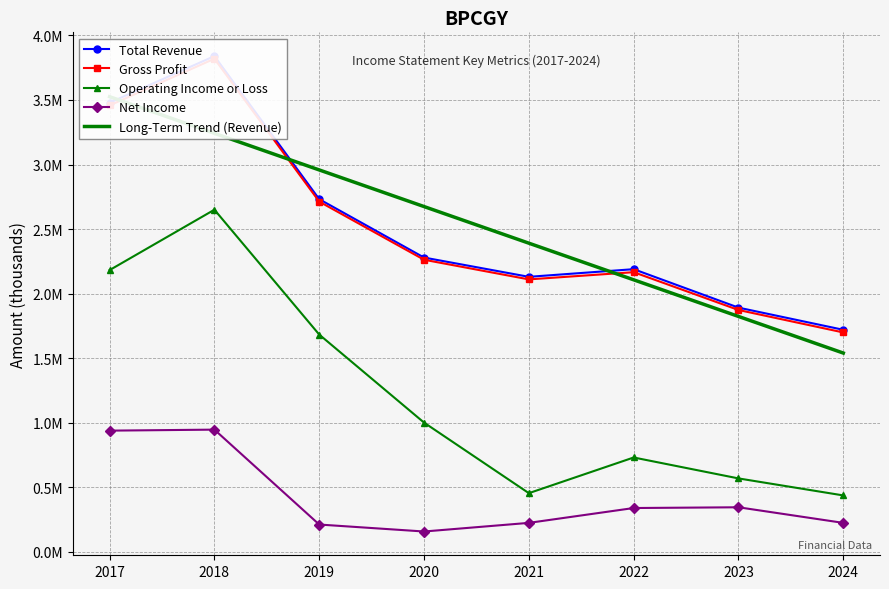

At which label is Net Income closest to 551600?

2023